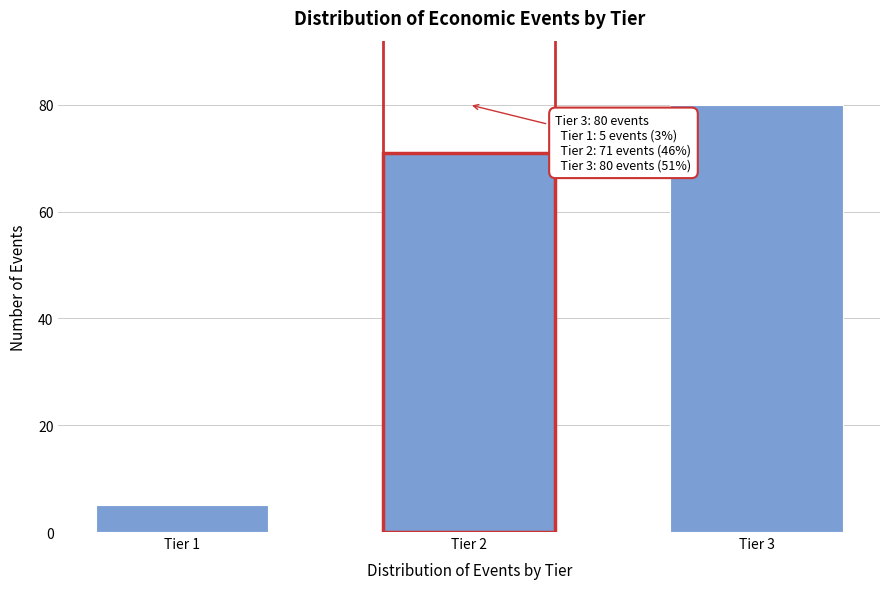

Reading left to right, list all the values displayed in this chart.

5	71	80